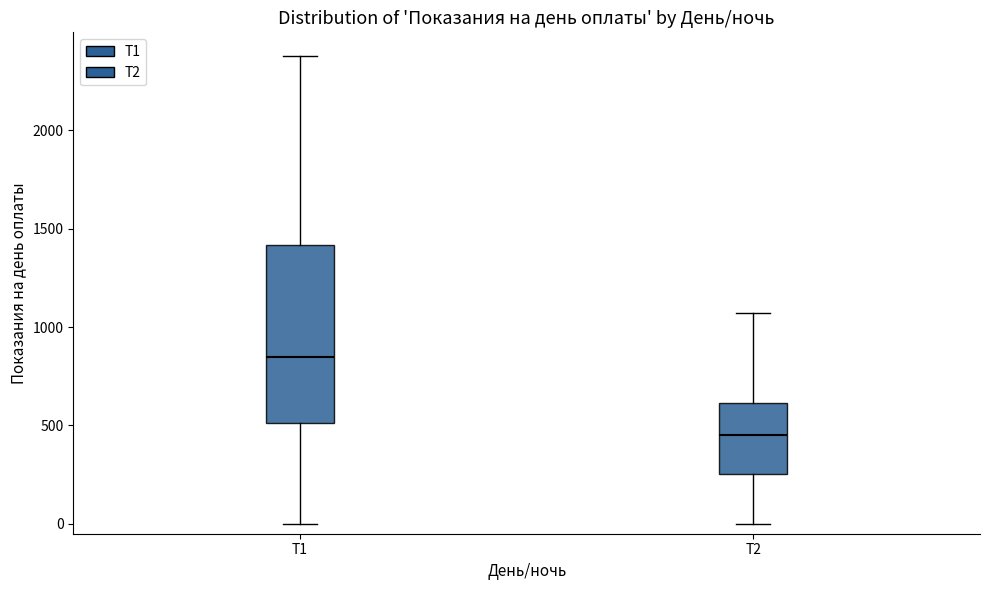

Reading left to right, read every box against the y-axis: the position of its median line, the range the box covers, and the ends of its whiskers. The values are not printed on the chart, so give them approximately, as read against the axis.

Т1: median 850, box 500 to 1400, whiskers 0 to 2400
Т2: median 450, box 250 to 600, whiskers 0 to 1050